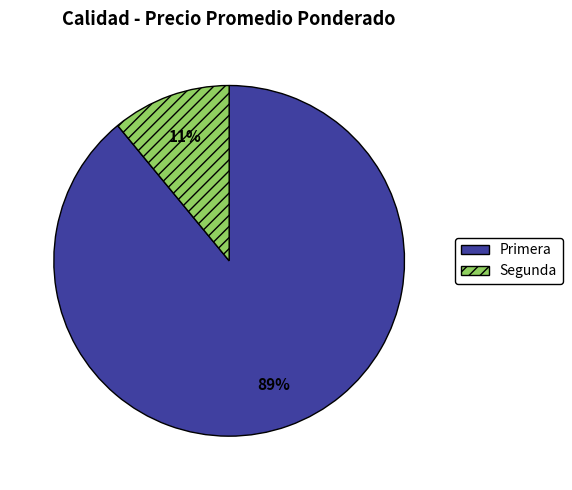

Combined, do Segunda and Primera account for over 50%?

Yes